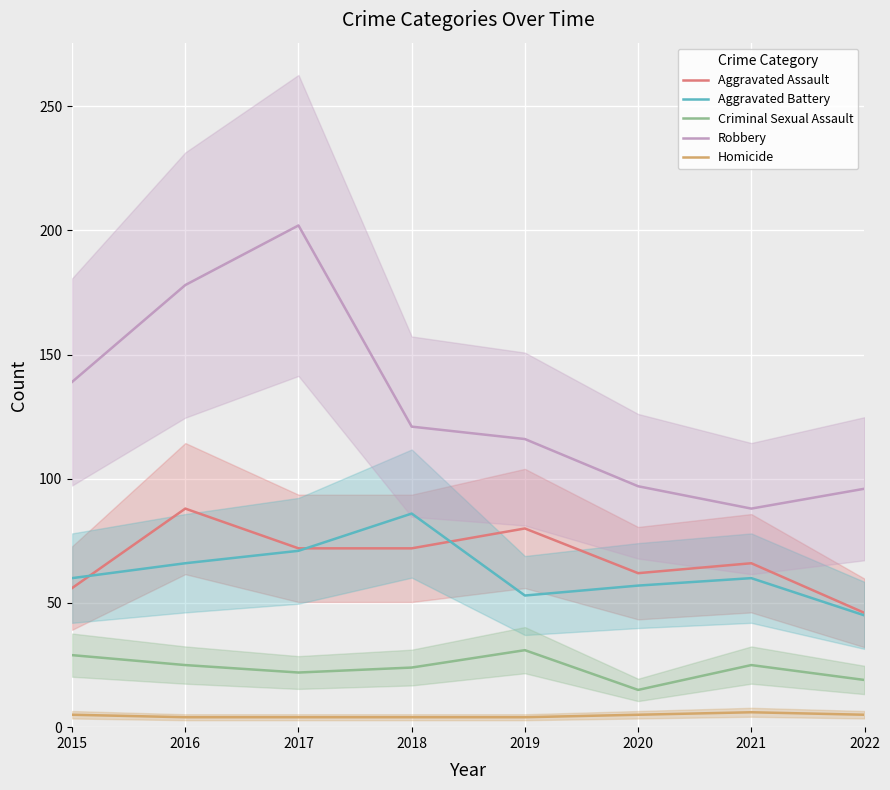

At which label does Aggravated Assault reach its minimum?

2022